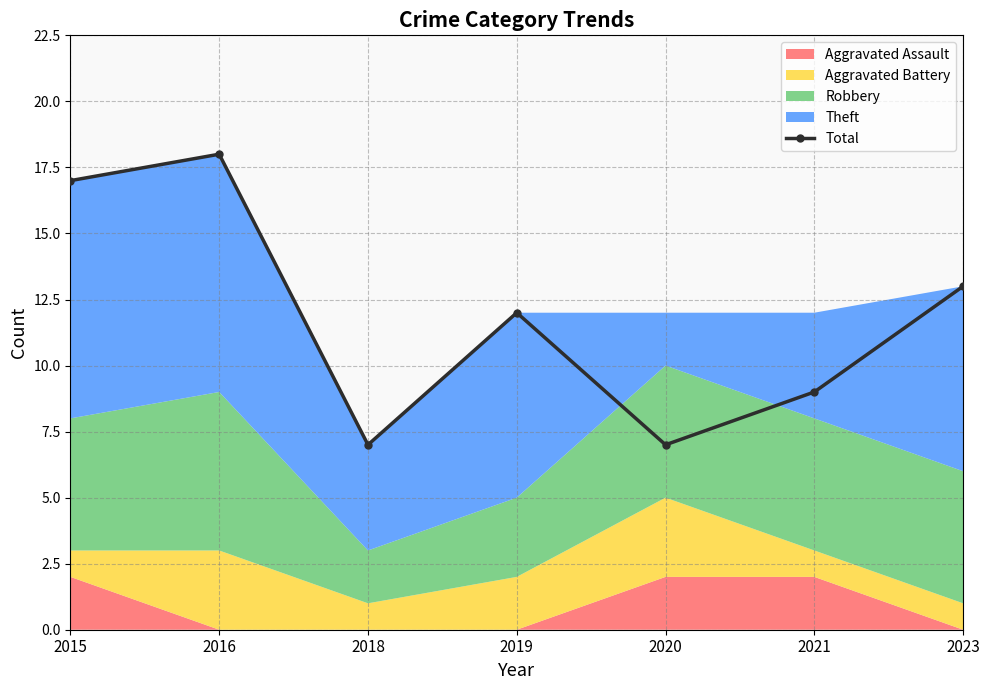

Reading left to right, transcribe all the data shown in this chart.

2015=17	2016=18	2018=7	2019=12	2020=7	2021=9	2023=13